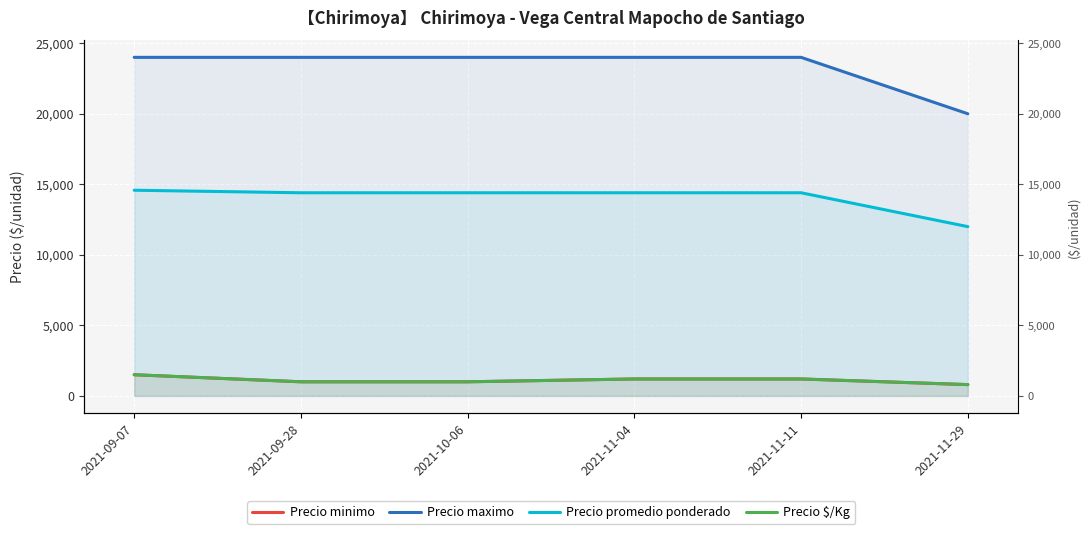

The Precio minimo series shows 1426 at 2021-10-06. True or false?

False